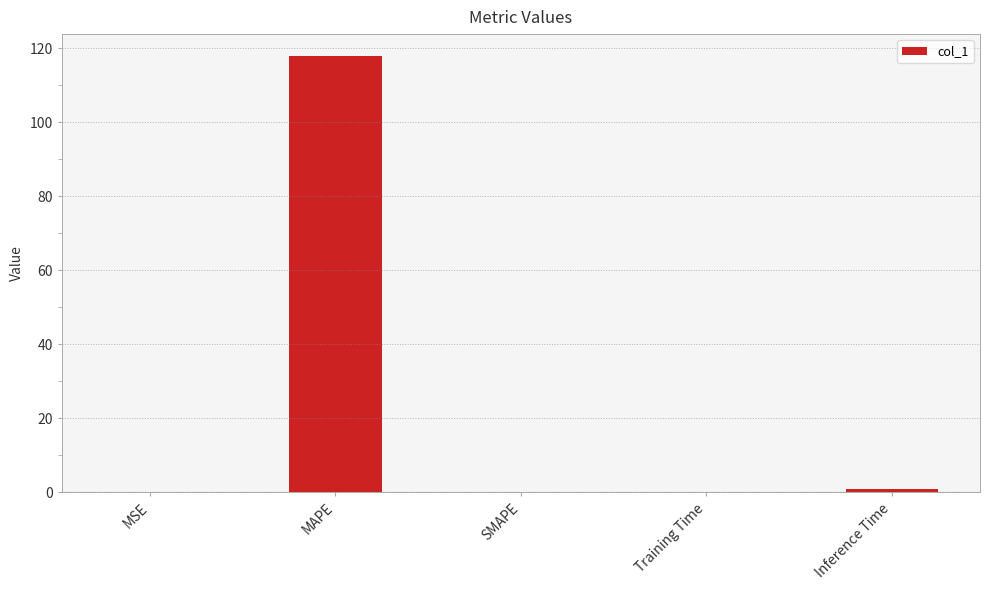

What is the sum of all values?

118.9